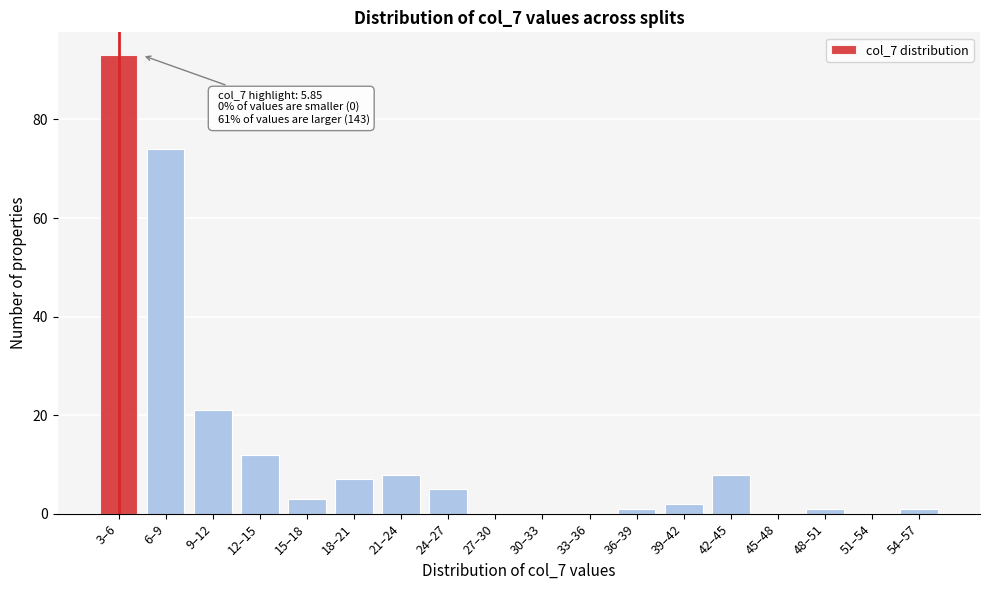

Reading right to left, list all the values displayed in this chart.

54–57=1	51–54=0	48–51=1	45–48=0	42–45=8	39–42=2	36–39=1	33–36=0	30–33=0	27–30=0	24–27=5	21–24=8	18–21=7	15–18=3	12–15=12	9–12=21	6–9=74	3–6=93